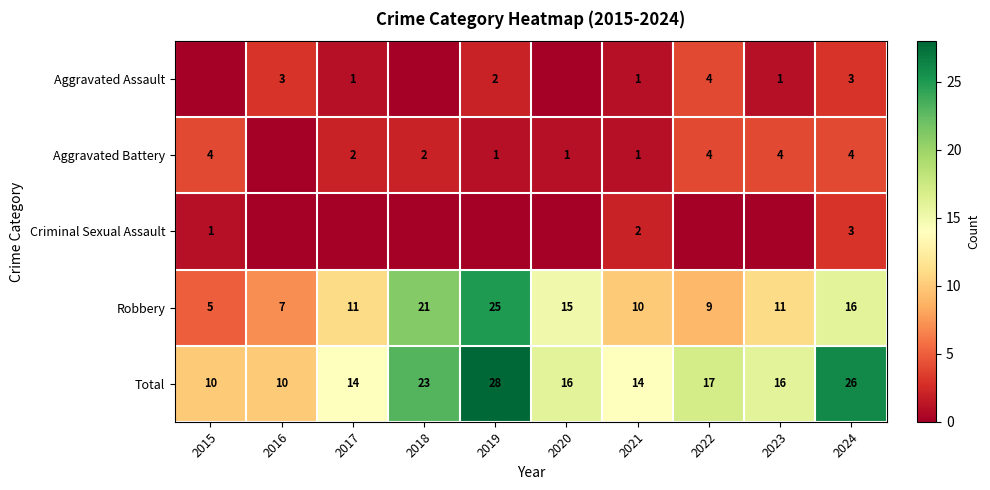

The value of Robbery at 2024 is 28. True or false?

False